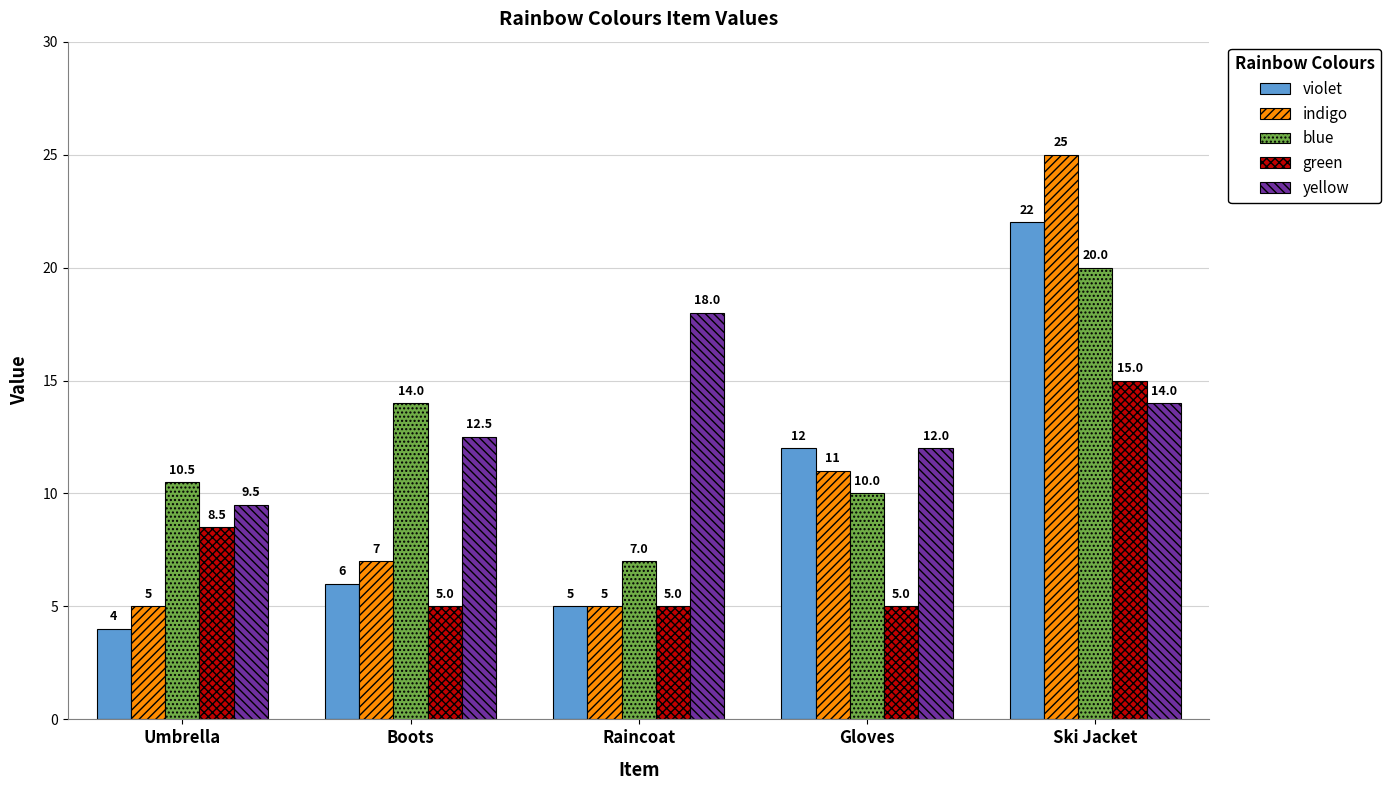

How many bars are there in total?

25